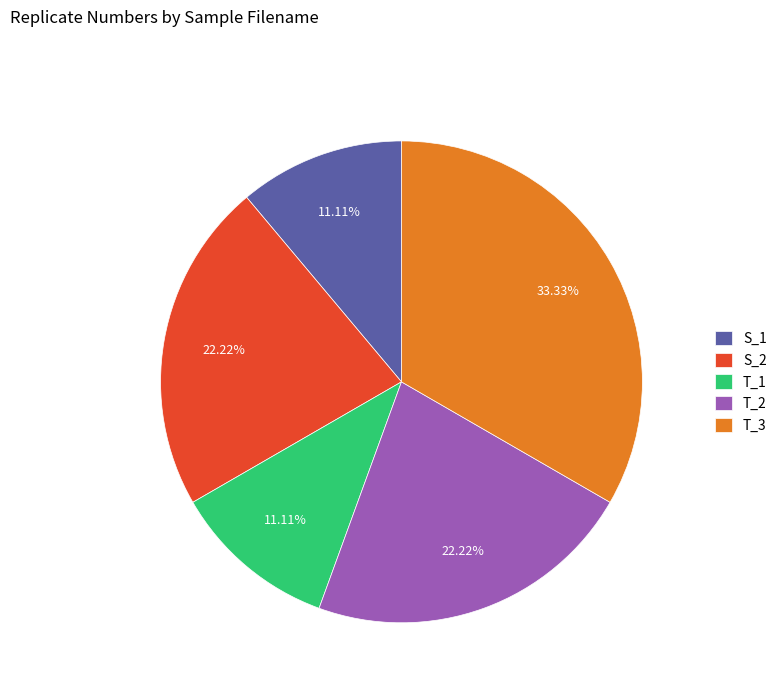

Combined, do T_2 and S_2 account for over 50%?

No